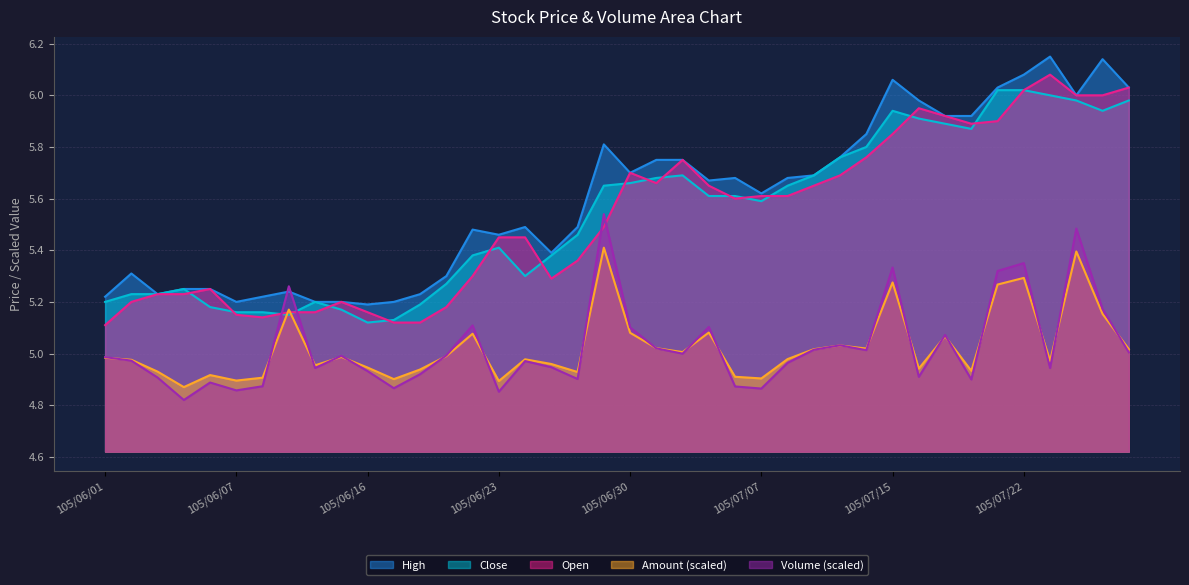

True or false: Open has a value of 8.3 at 105/07/27.

False